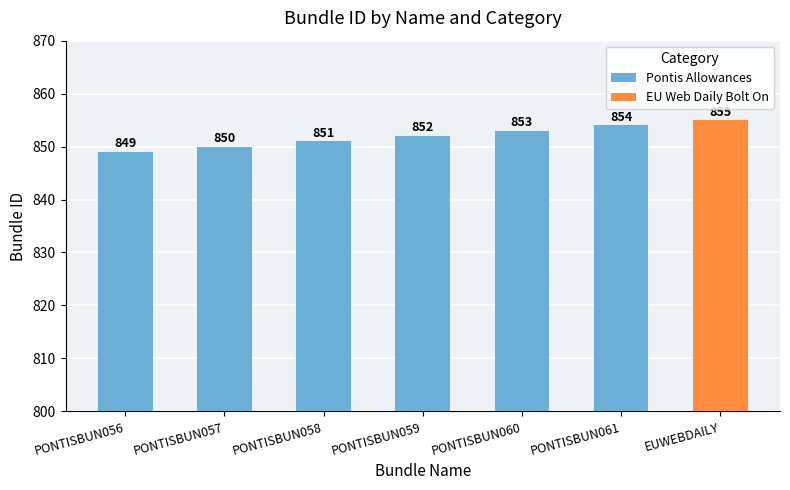

What is the ratio of the value at PONTISBUN060 to the value at PONTISBUN061?

1.0